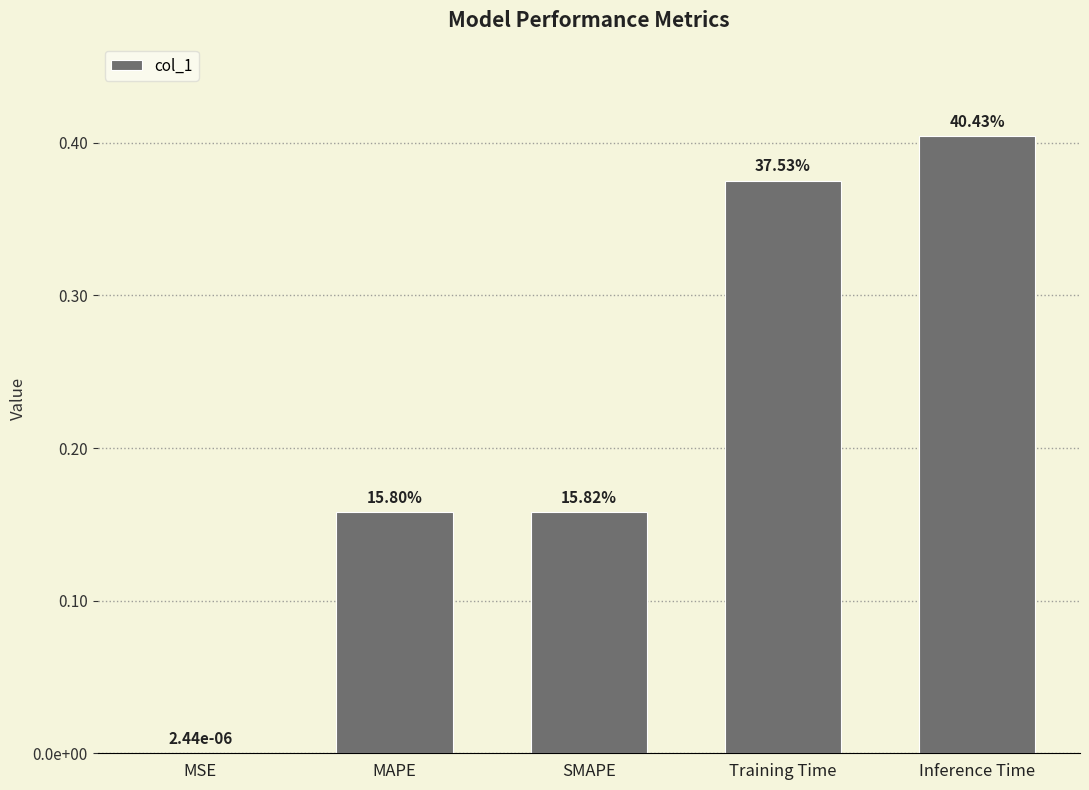

Reading right to left, extract all data points from this chart.

Inference Time=0.4	Training Time=0.4	SMAPE=0.2	MAPE=0.2	MSE=0.0